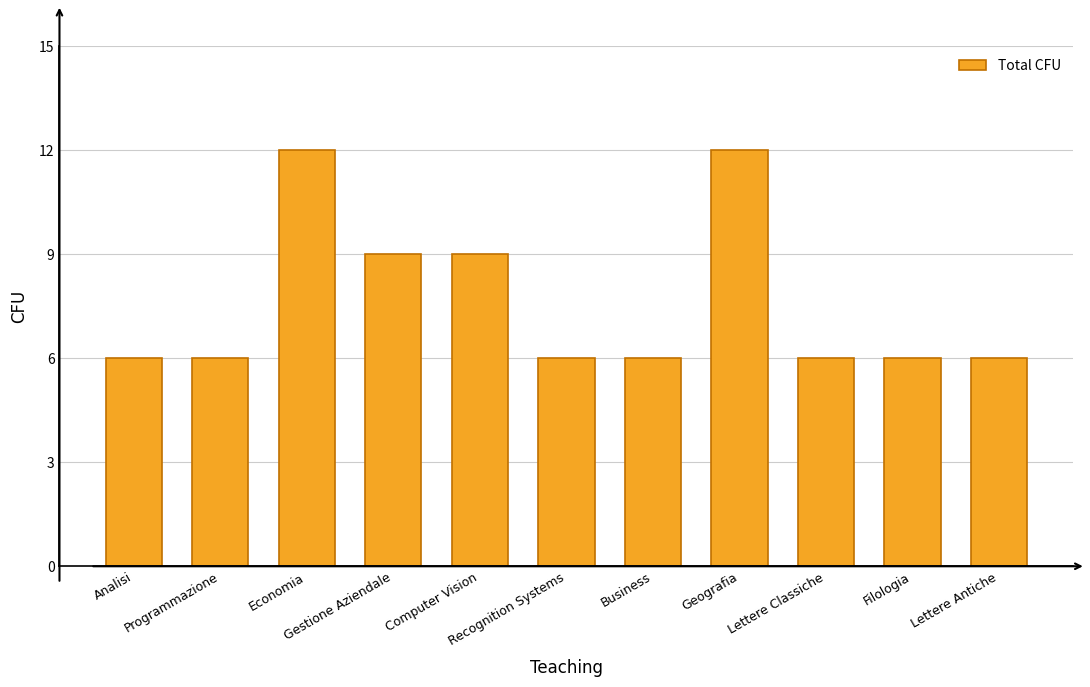

Reading right to left, list all the values displayed in this chart.

6	6	6	12	6	6	9	9	12	6	6